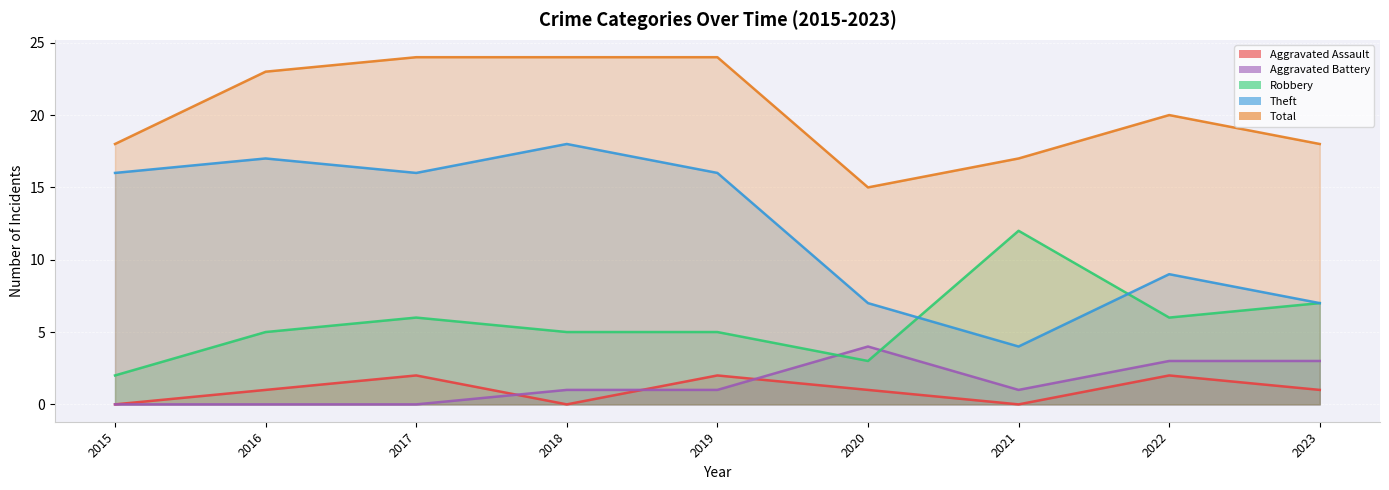

What are all the series names shown in the legend?

Aggravated Assault, Aggravated Battery, Robbery, Theft, Total